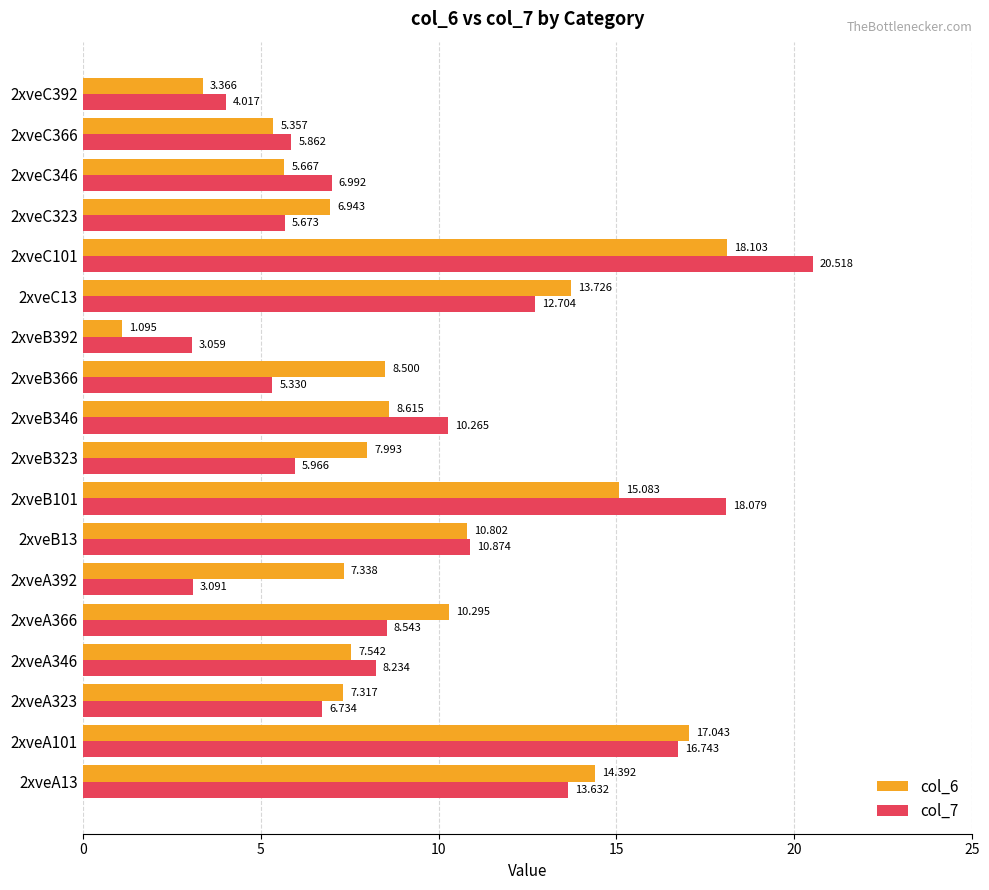

Is the value of col_7 at 2xveA366 greater than the value of col_6 at 2xveB13?

No